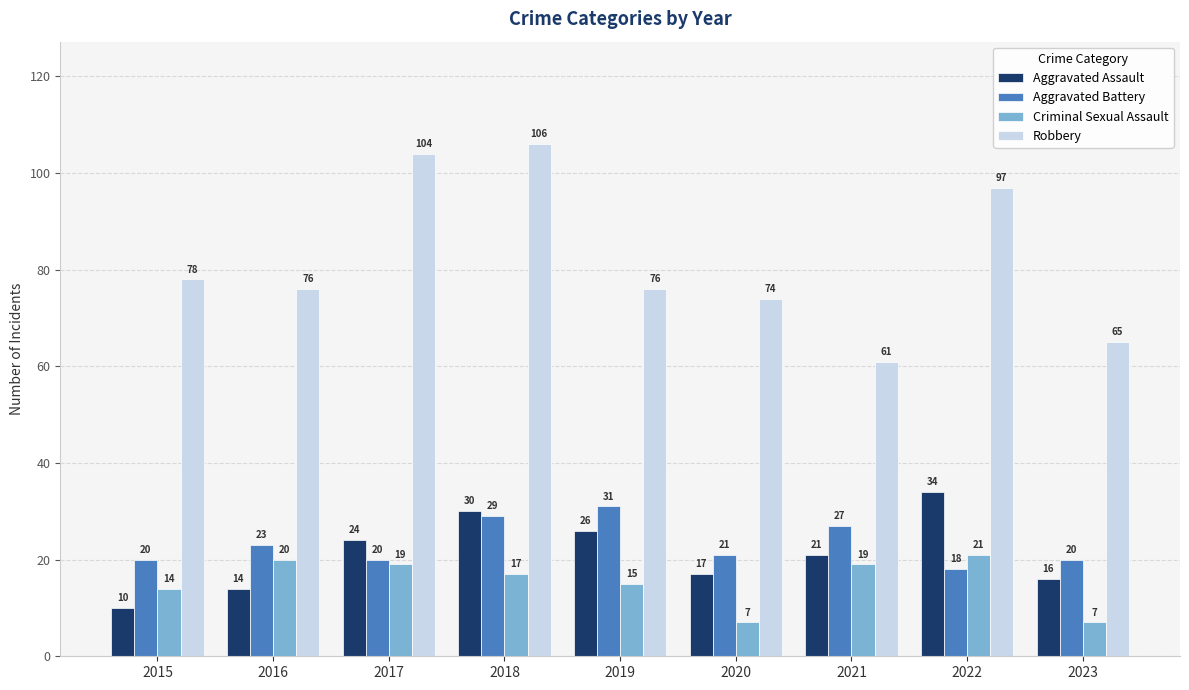

The Robbery series shows 38 at 2021. True or false?

False